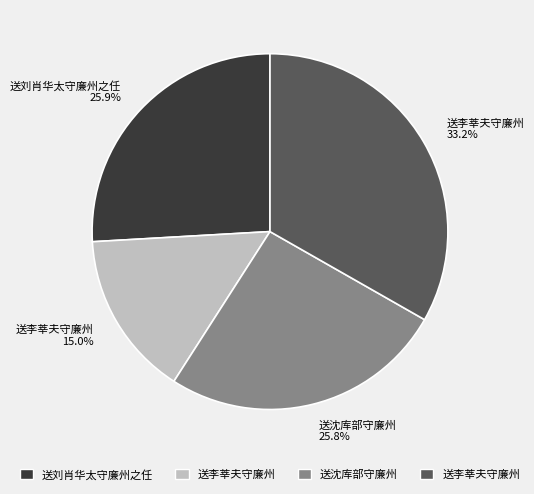

Is there any slice that represents more than half of the pie?

No